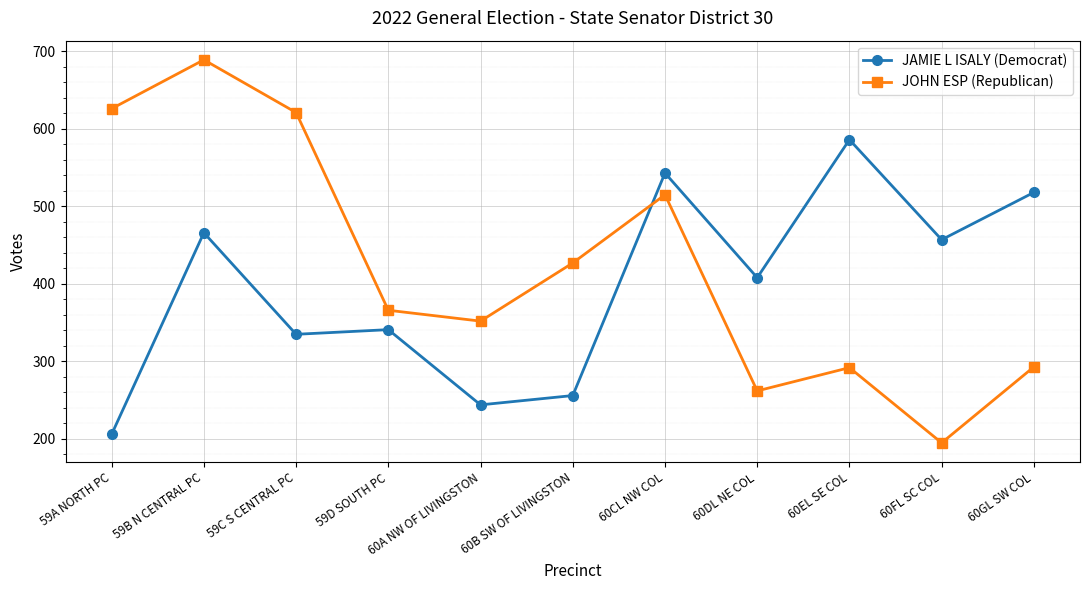

Which series has the largest range (max minus min)?

JOHN ESP (Republican)